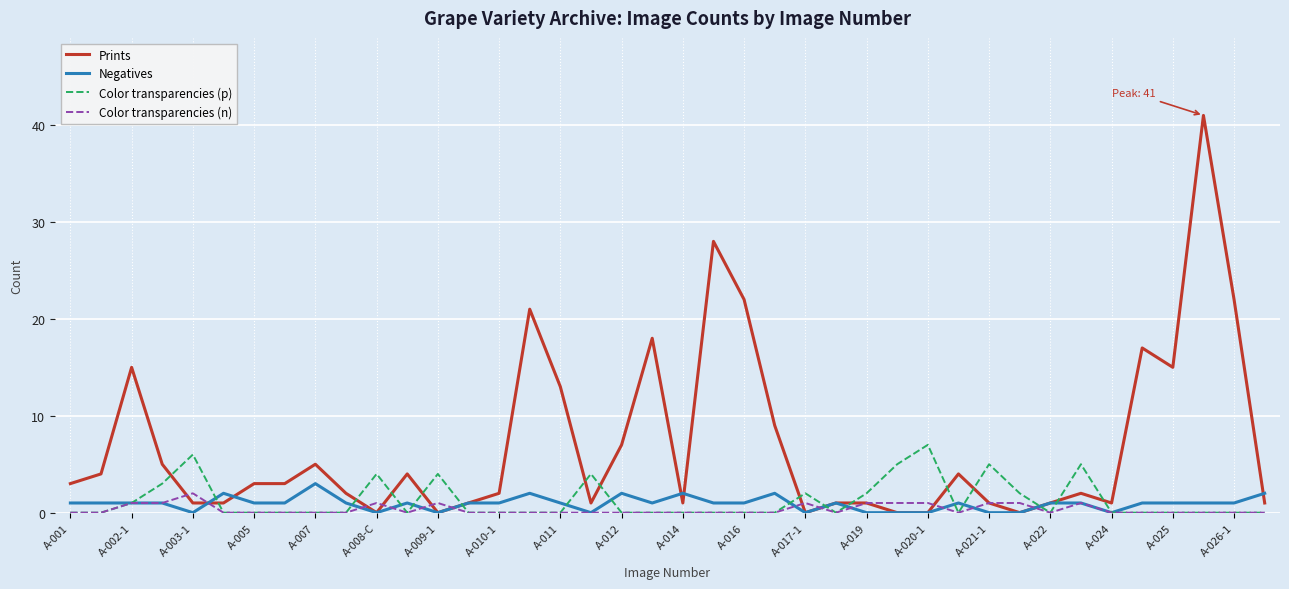

Which series has the largest total across all categories?

Prints